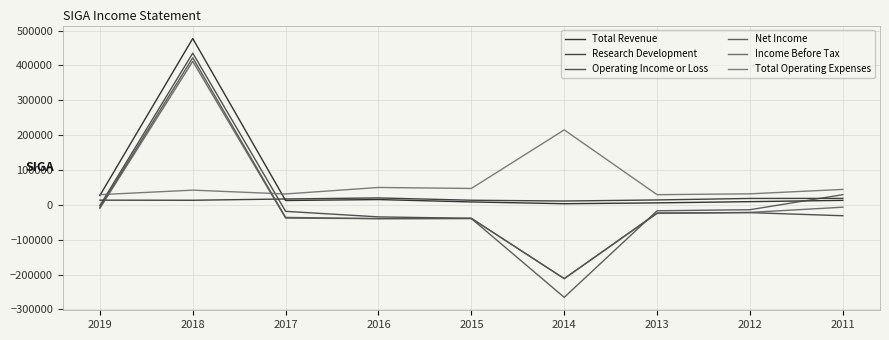

What is the total value across all series at 2014?

-460400